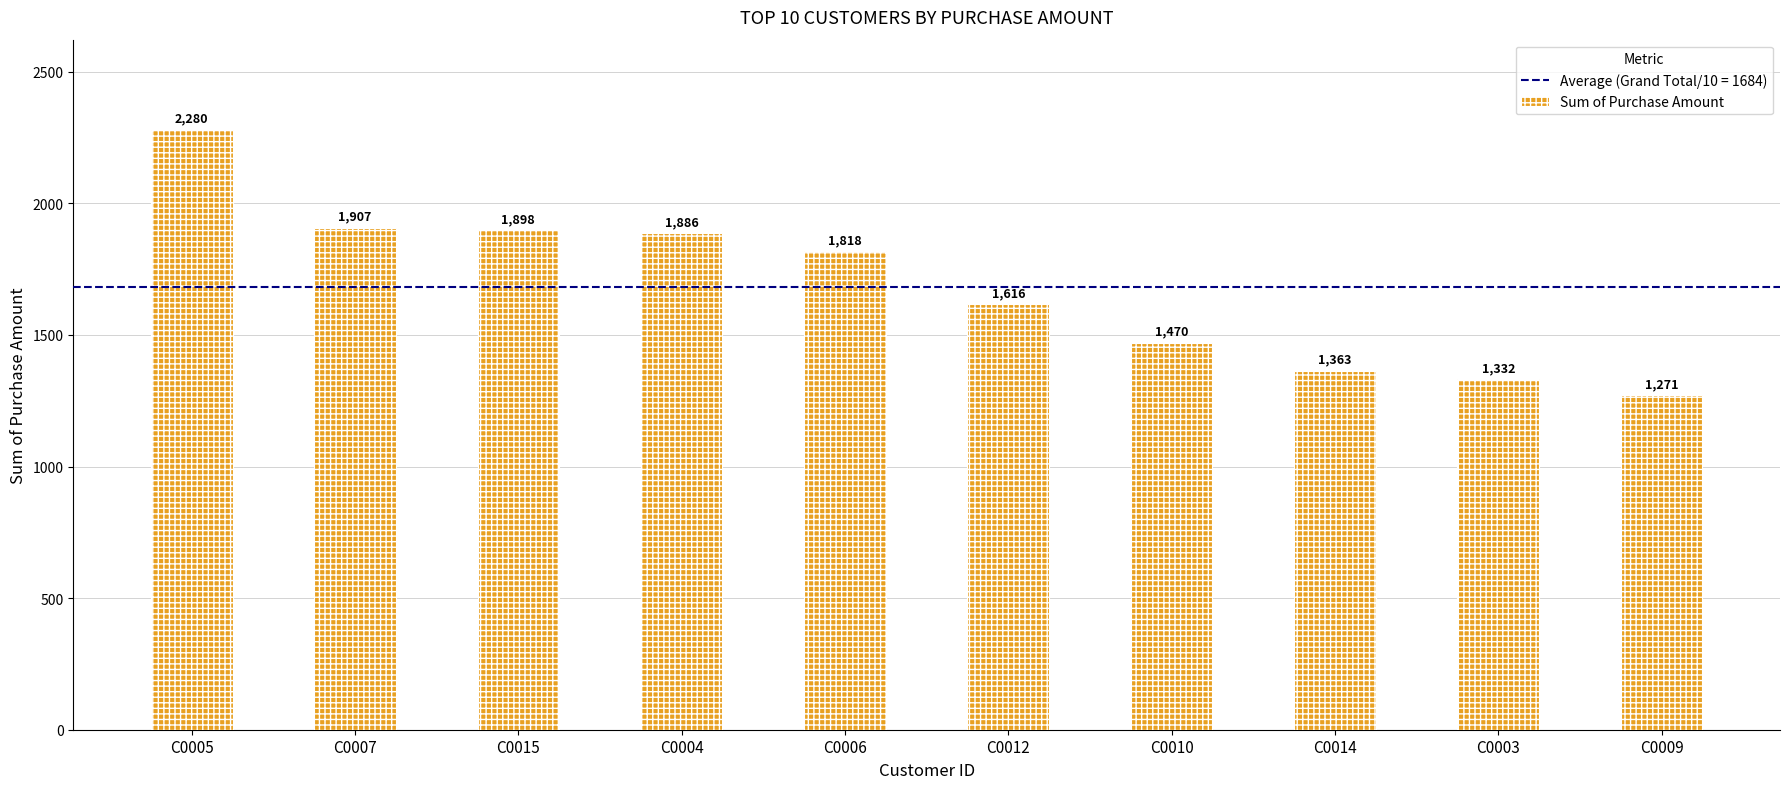

What is the sum of the values at C0012 and C0010?

3086